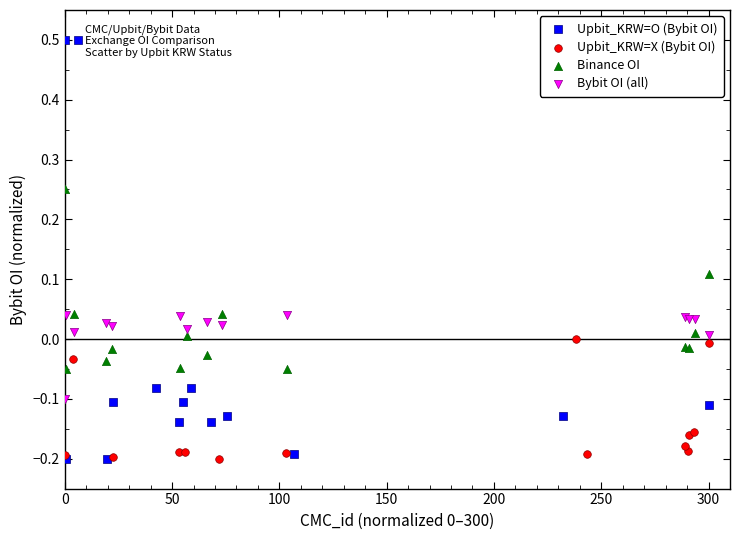

Which series has the widest spread of Y values?

Upbit_KRW=O (Bybit OI)